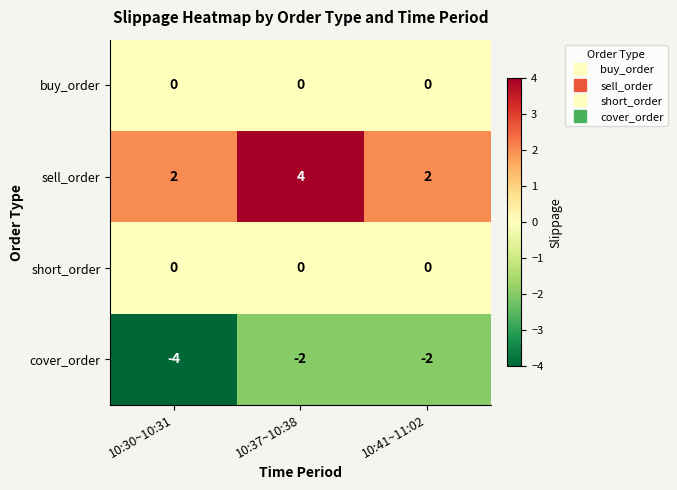

What is the average value of the cover_order series?

-3